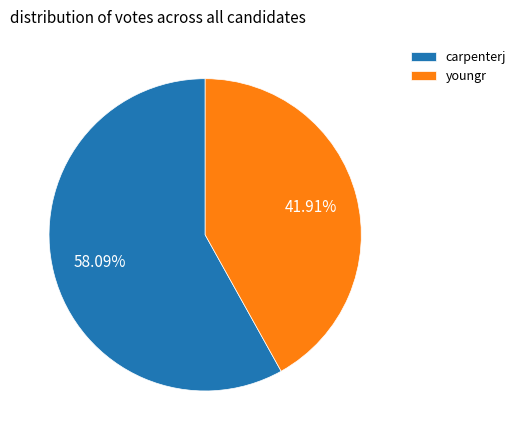

What is the largest slice in the pie chart?

carpenterj